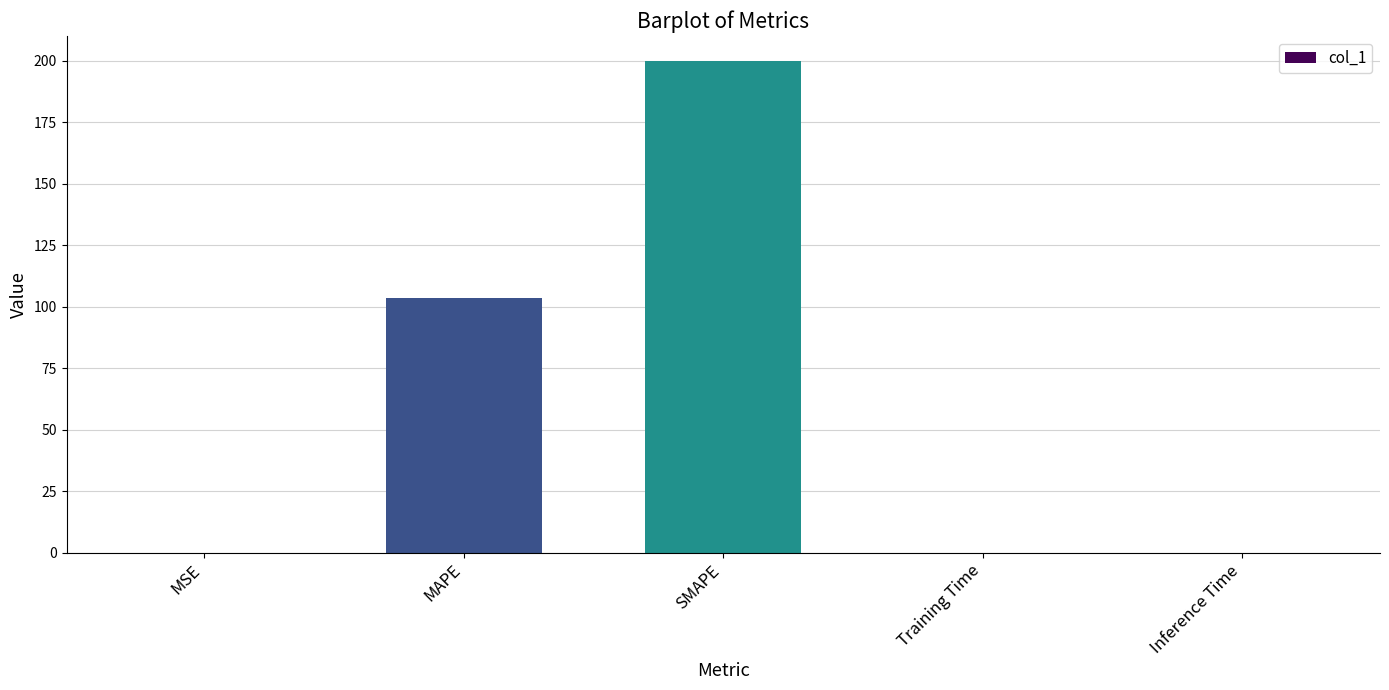

The value at Training Time is 0.0. True or false?

True